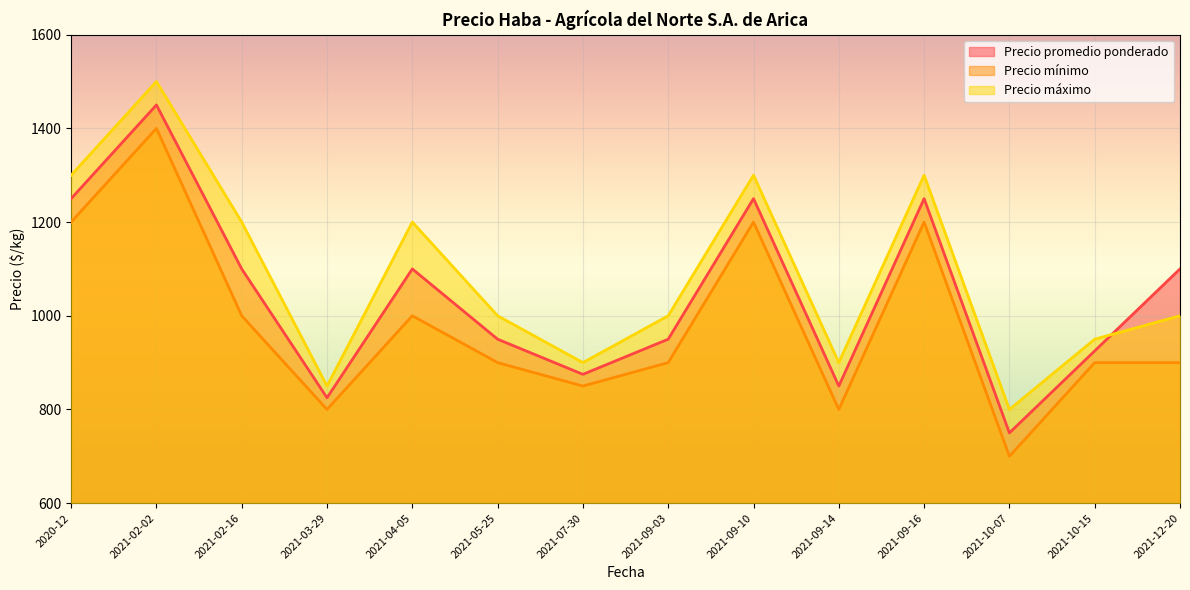

Rank the series by their maximum value, from highest to lowest.

Precio máximo, Precio promedio ponderado, Precio mínimo